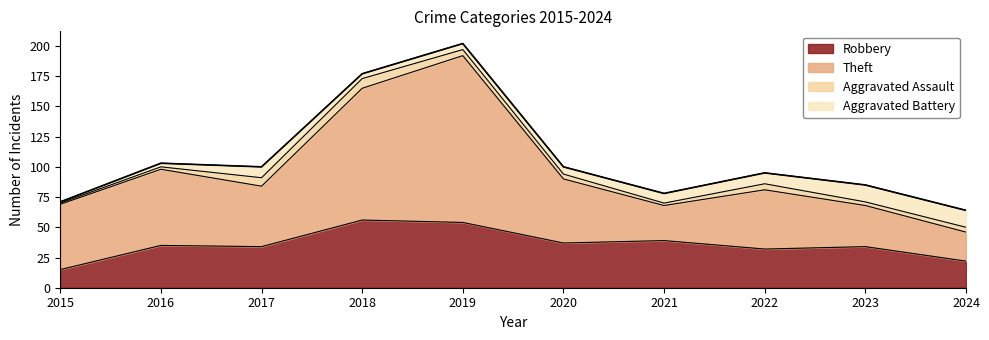

Is it true that Robbery equals 15 at 2015?

True